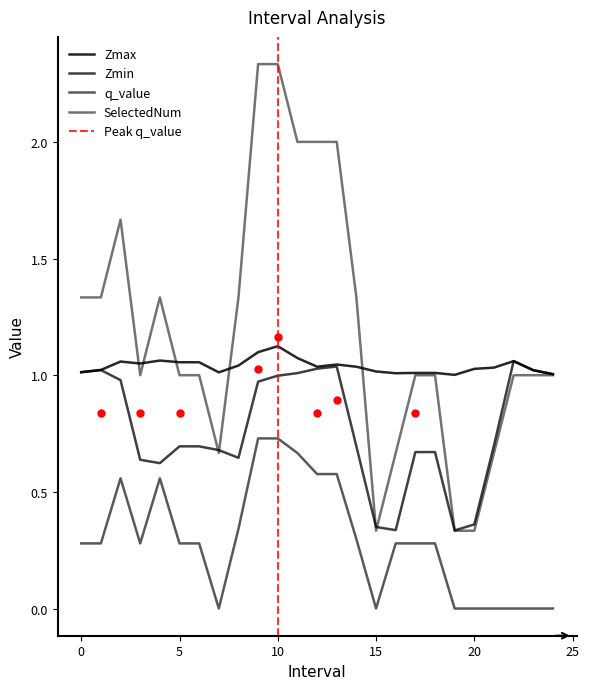

Between 7.0 and 16.0, which is larger?

7.0